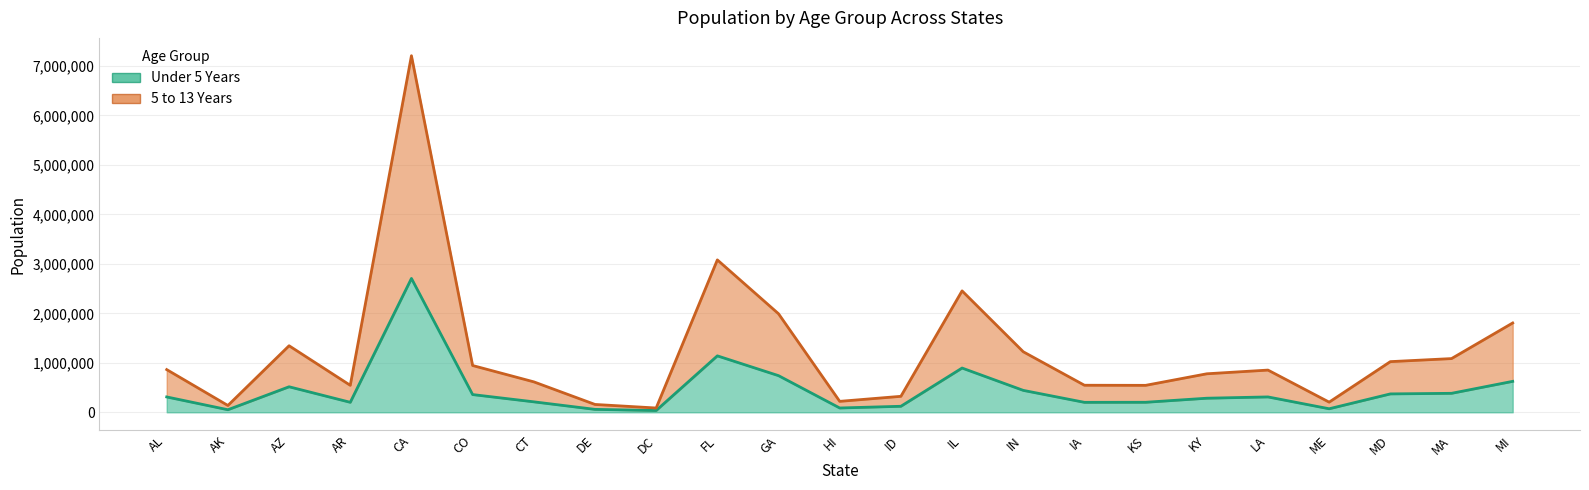

The Under 5 Years series shows 432940 at KY. True or false?

False